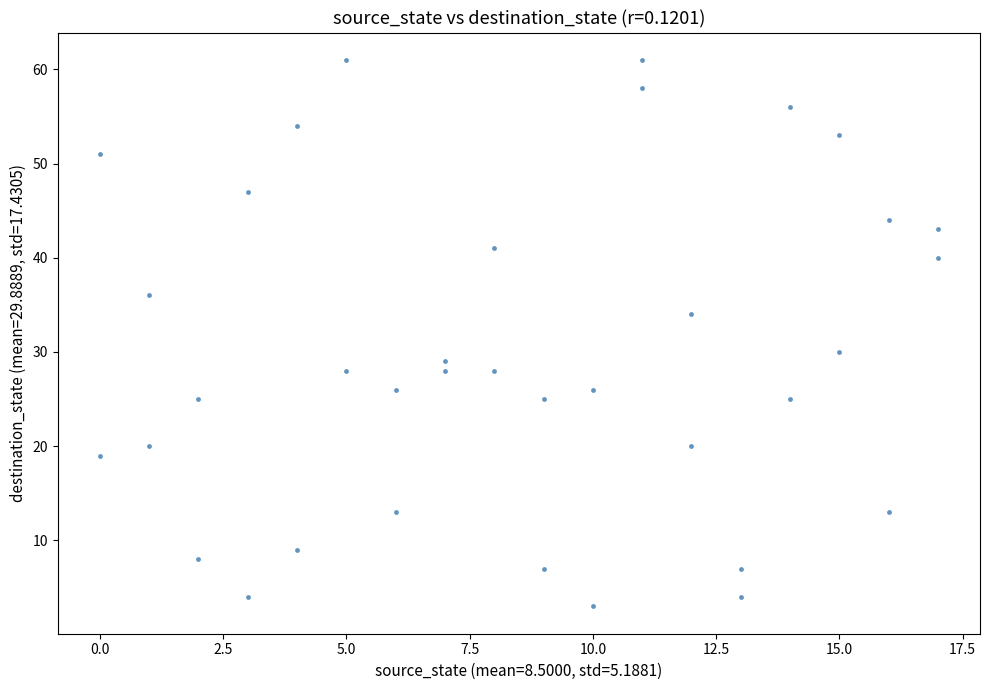

What is the range of X values (max minus min)?

17